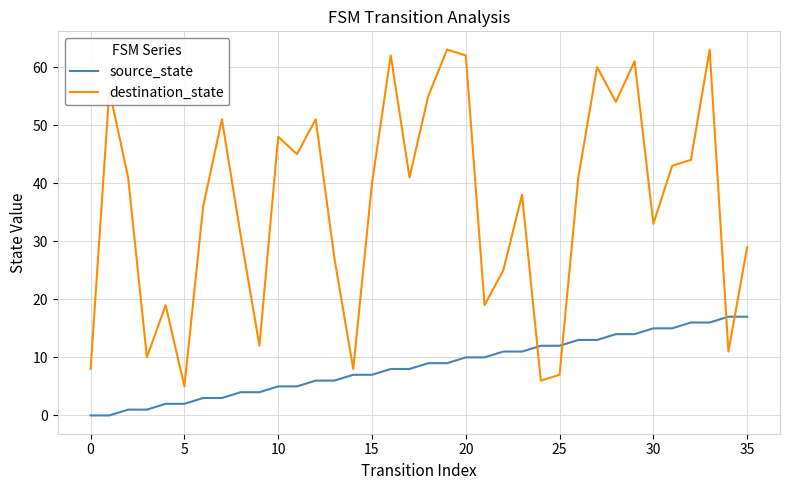

Rank the series by their average value, from highest to lowest.

destination_state, source_state